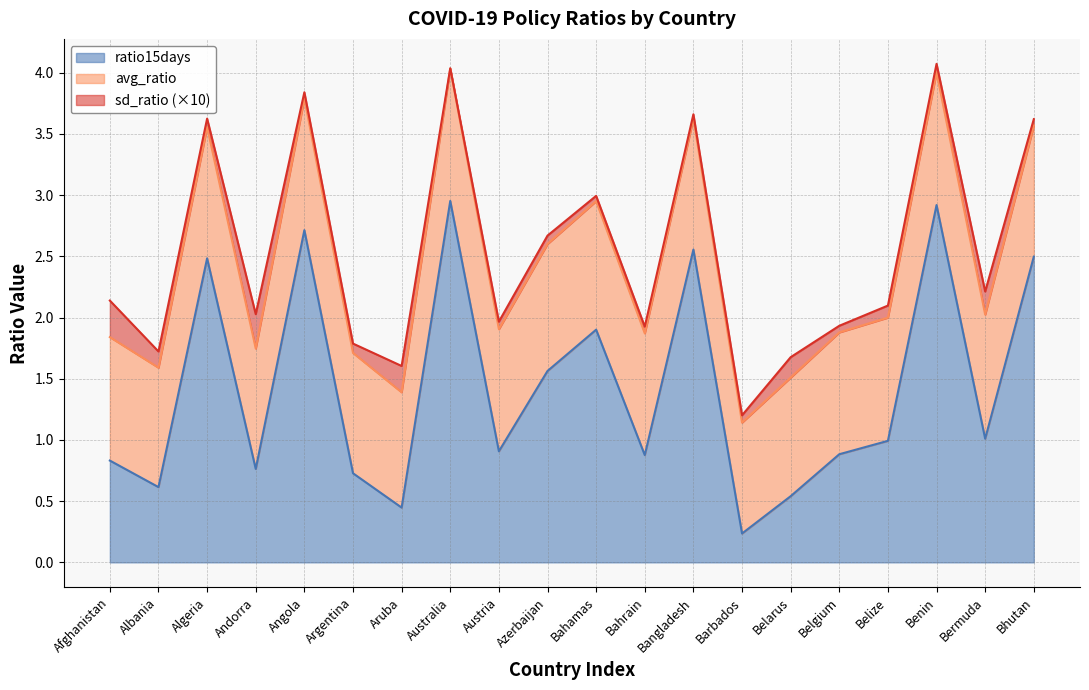

What is the approximate value of avg_ratio at Bhutan?

1.1